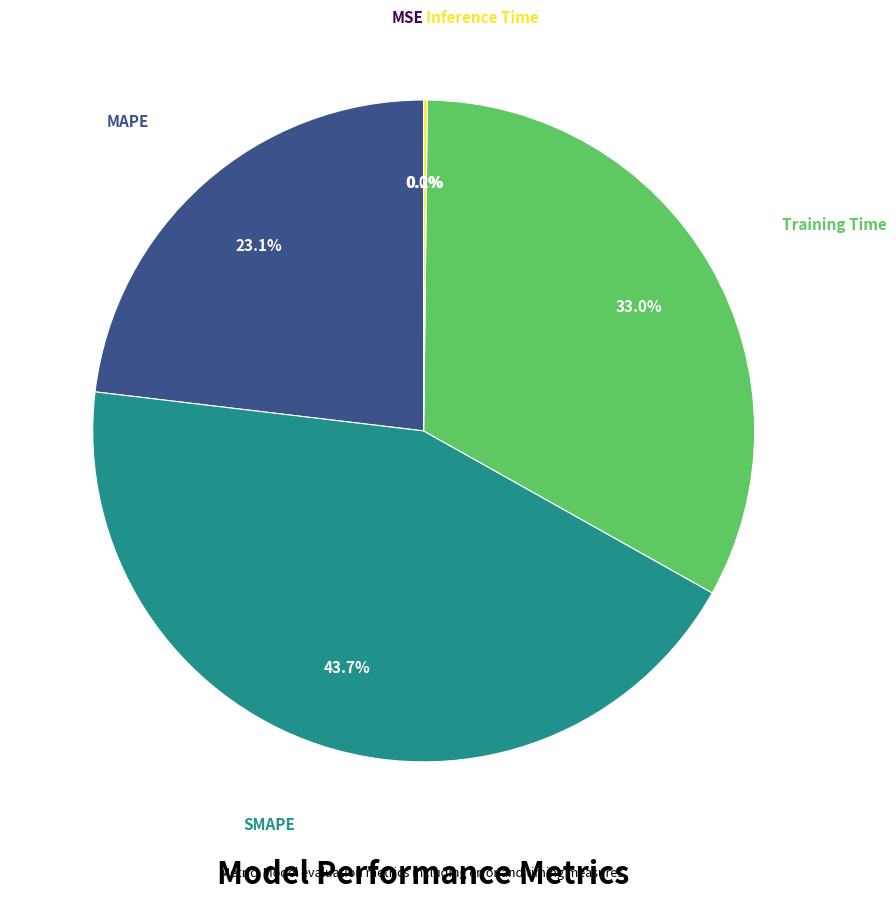

To the nearest percent, what is the average slice percentage?

20%